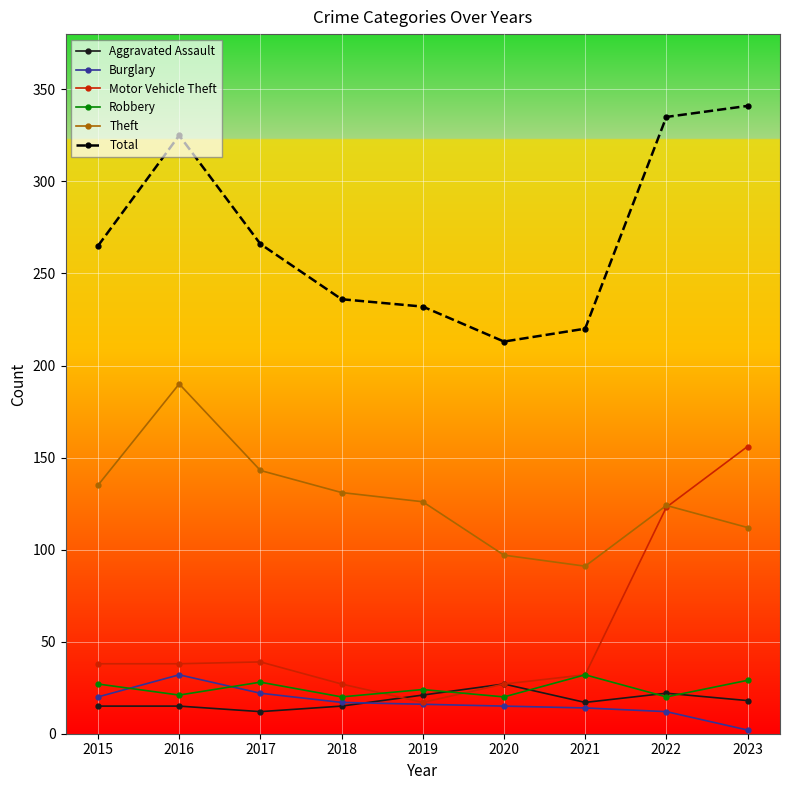

True or false: Total and Burglary intersect in this chart.

False